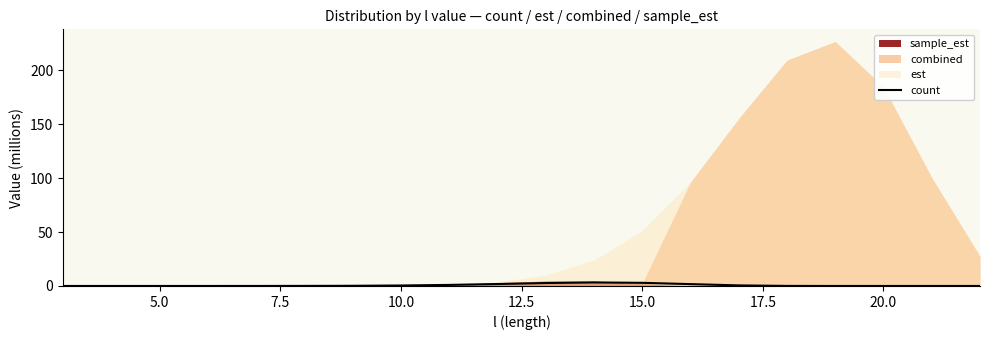

True or false: the data shows 0.1 at 15.0.

False